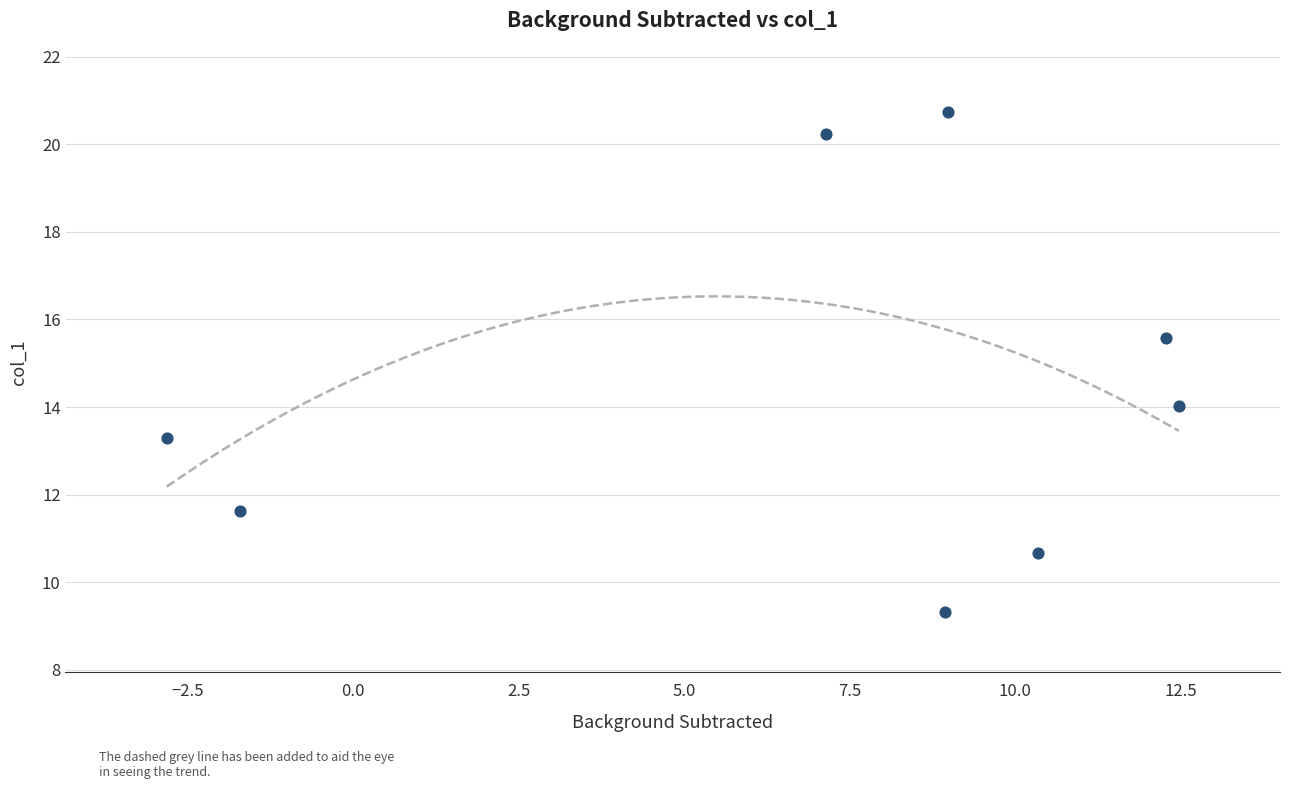

What Y value in the scatter plot is closest to 15?

15.6